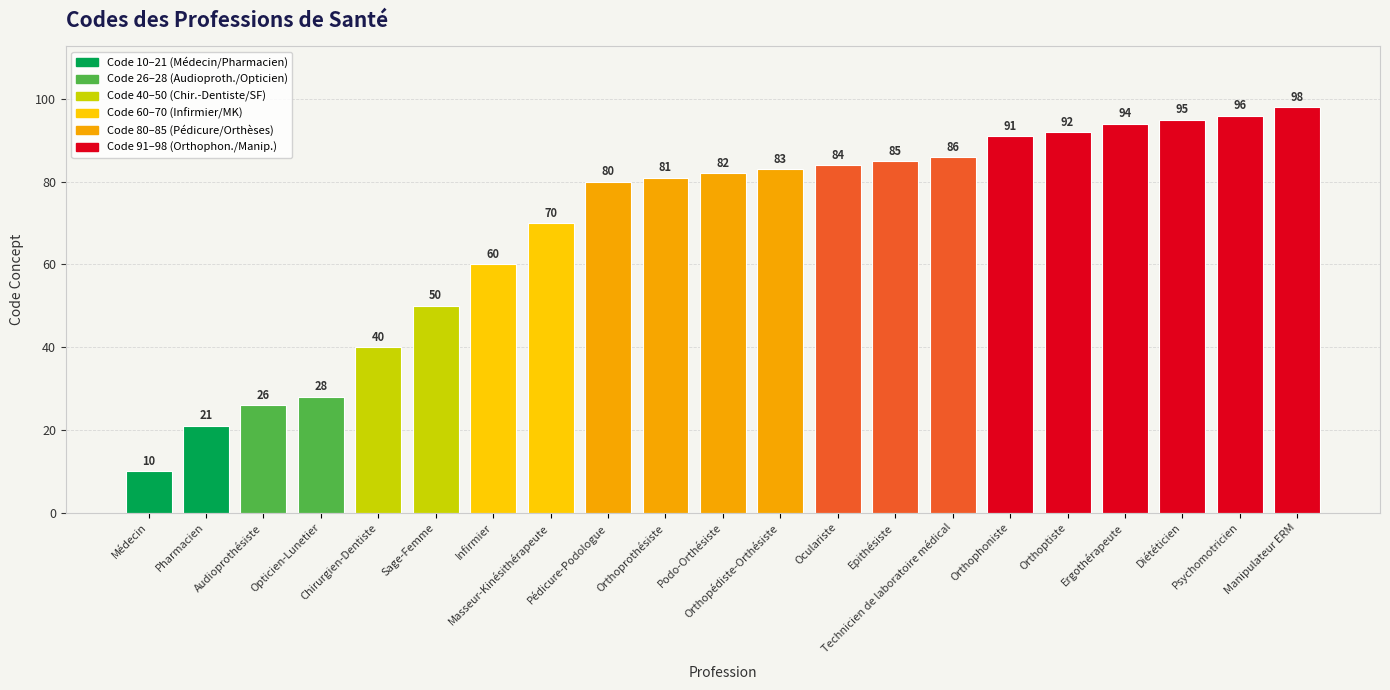

Read the value at Pédicure-Podologue, to the nearest 5.

80